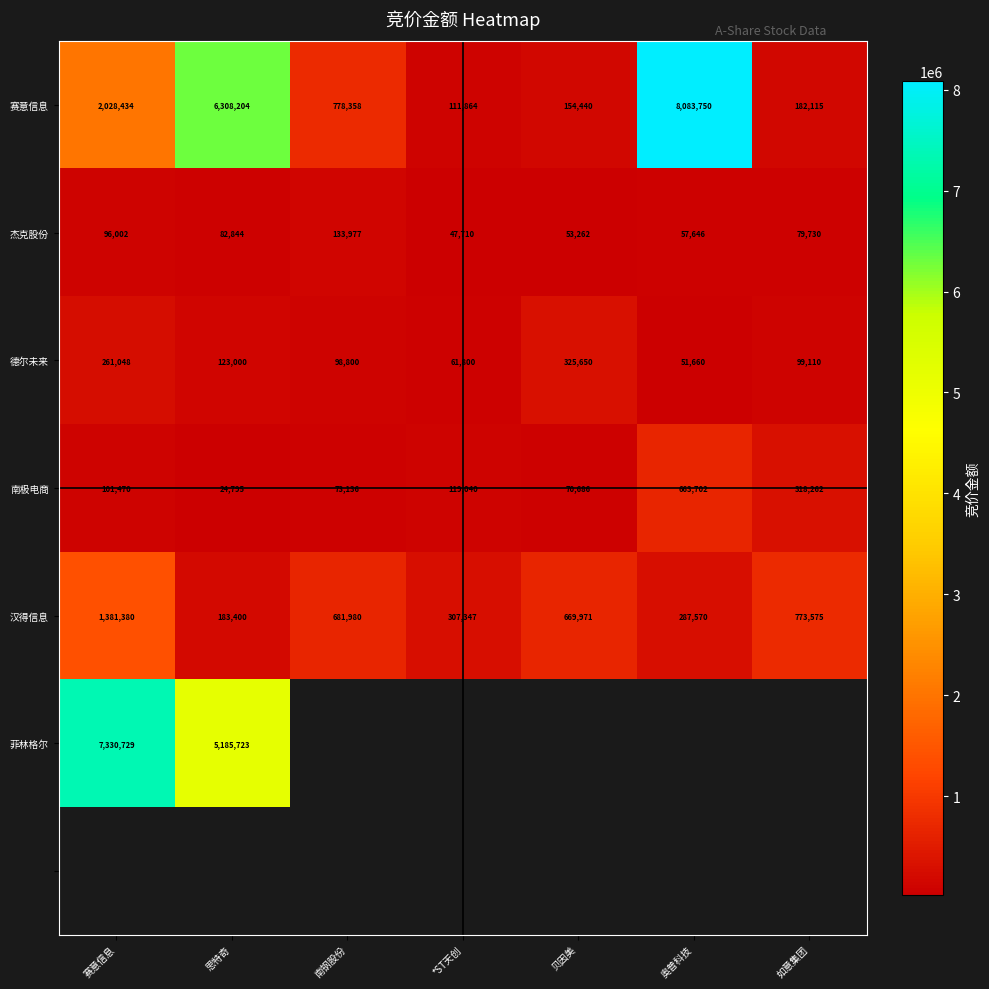

The value of 汉得信息 at 奥普科技 is 464932.4. True or false?

False